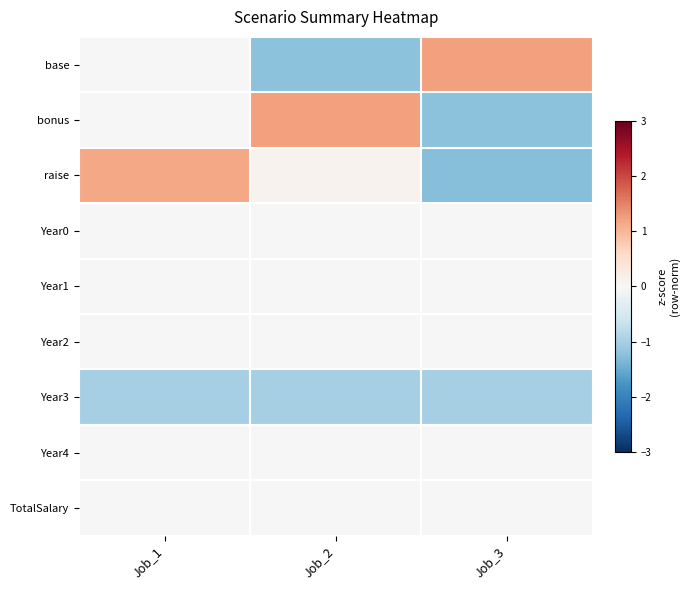

Rank the series at Job_3 from lowest to highest value.

raise, bonus, Year3, Year0, Year1, Year2, Year4, TotalSalary, base